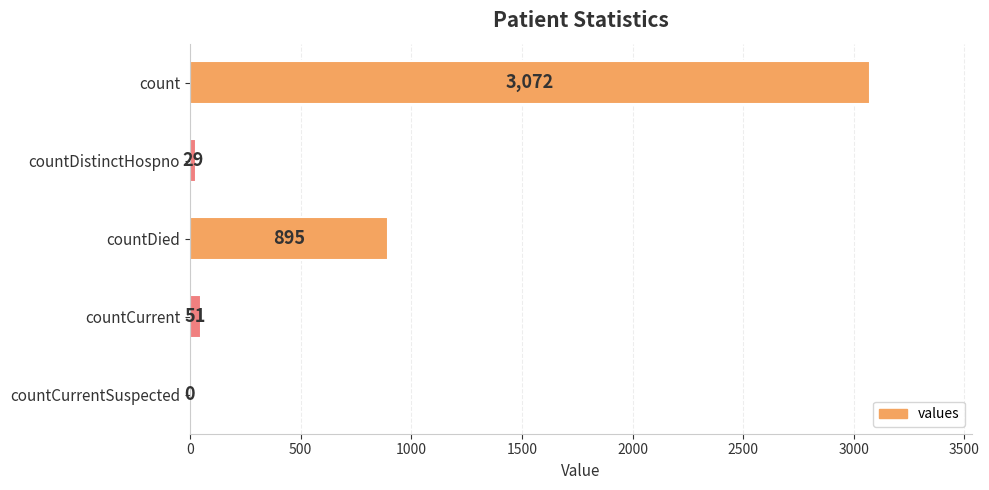

How many distinct data groups are displayed?

1